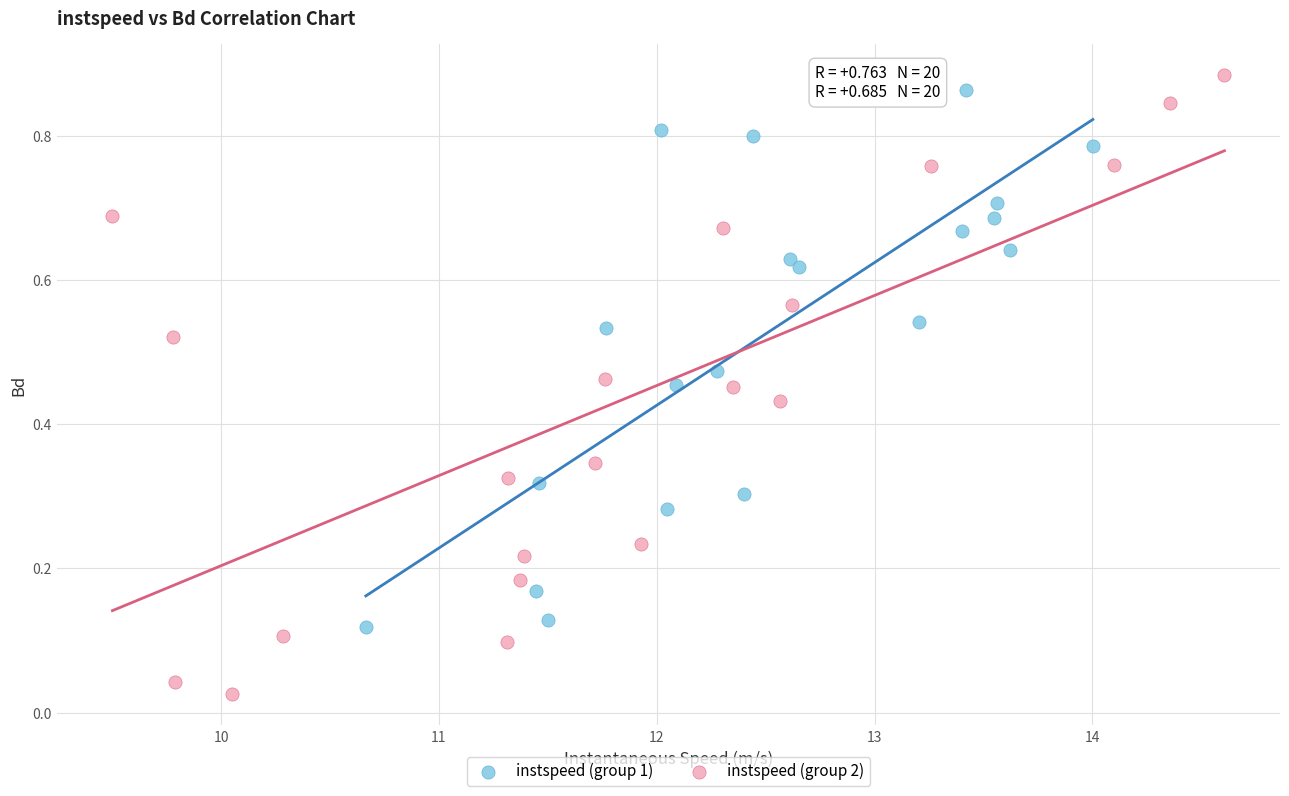

Which series reaches the minimum Y coordinate?

instspeed (group 2)